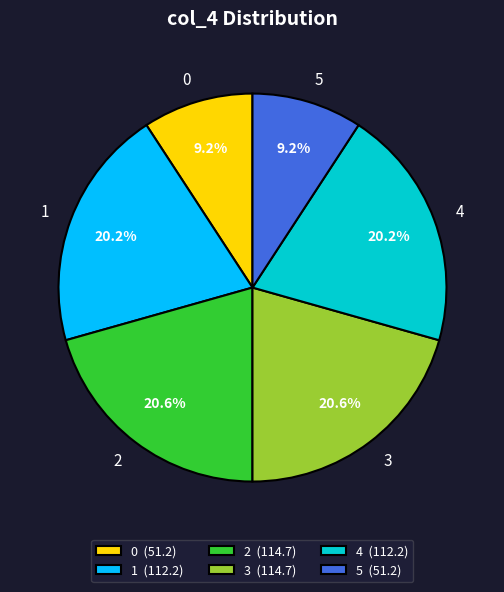

Which has a higher value, 5 or 4?

4